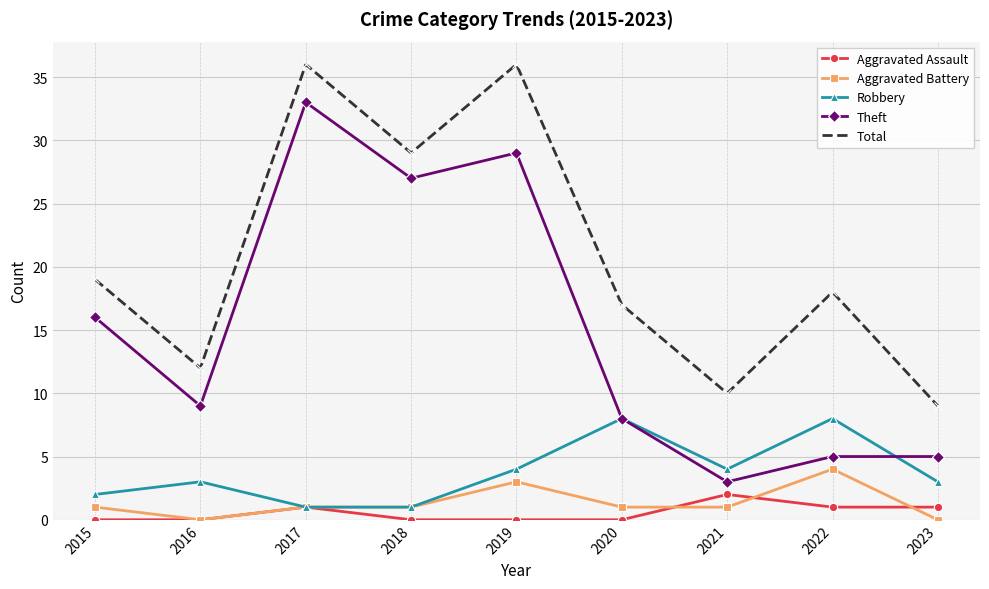

Reading left to right, extract all data points from this chart.

Aggravated Assault: 0	0	1	0	0	0	2	1	1
Aggravated Battery: 1	0	1	1	3	1	1	4	0
Robbery: 2	3	1	1	4	8	4	8	3
Theft: 16	9	33	27	29	8	3	5	5
Total: 19	12	36	29	36	17	10	18	9